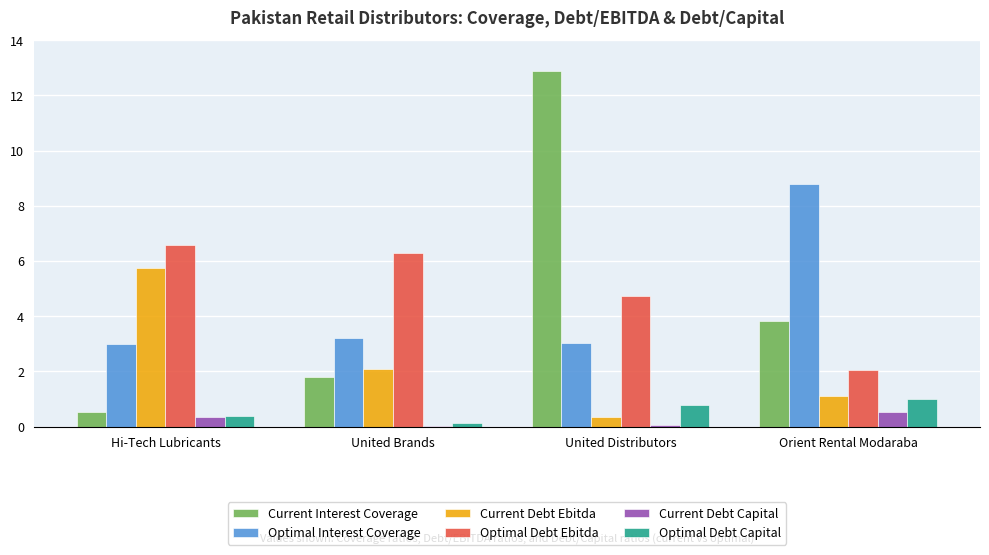

True or false: Optimal Interest Coverage has a value of 4.2 at Hi-Tech Lubricants.

False